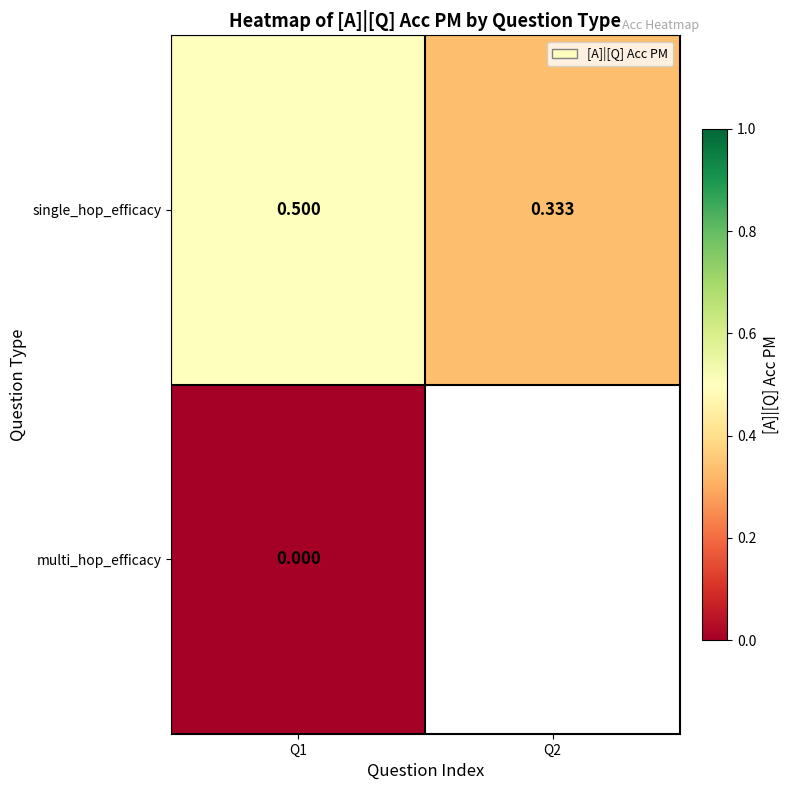

Which has a higher value, Q1 or Q2?

Q1